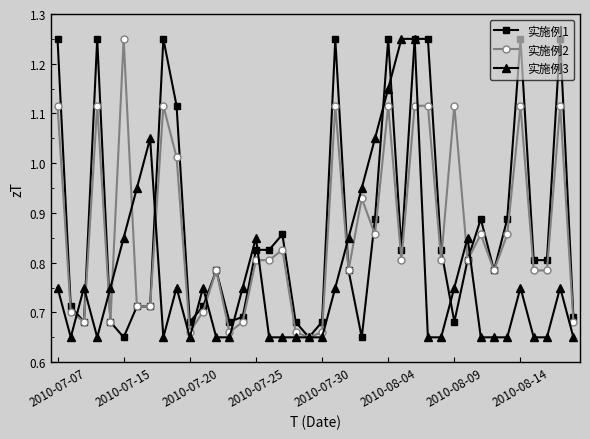

What are all the series names shown in the legend?

实施例1, 实施例2, 实施例3